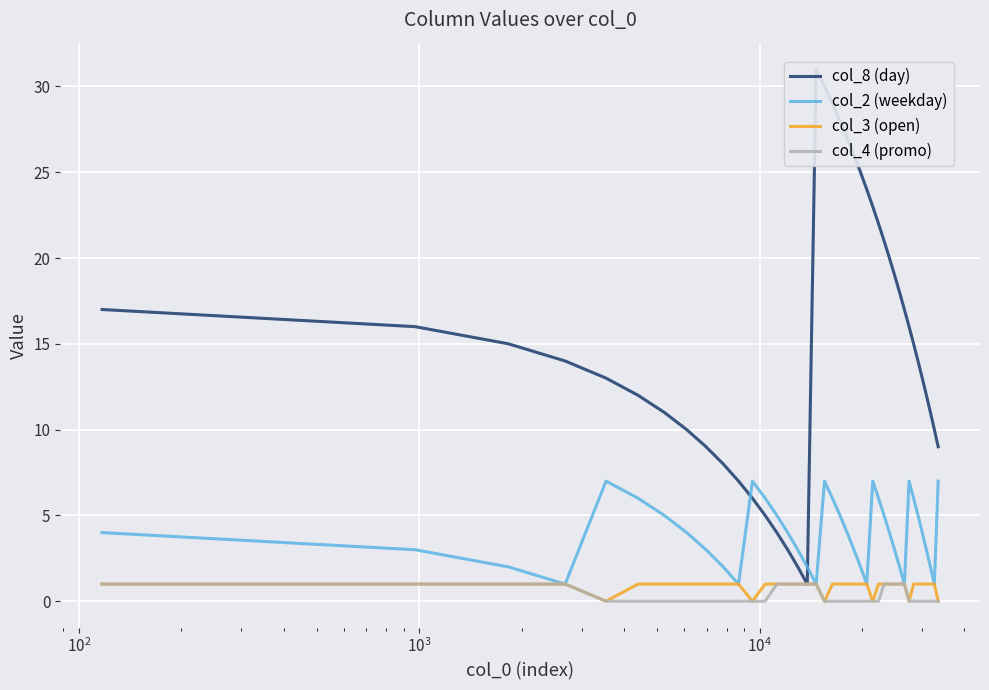

List the series in order of their peak value, lowest first.

col_3 (open), col_4 (promo), col_2 (weekday), col_8 (day)